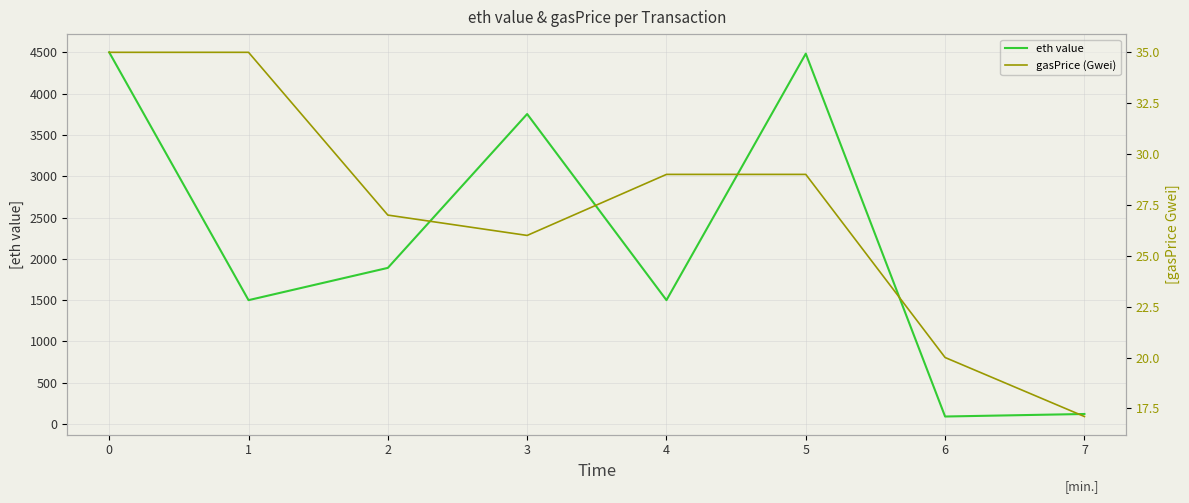

True or false: gasPrice (Gwei) and eth value intersect in this chart.

False